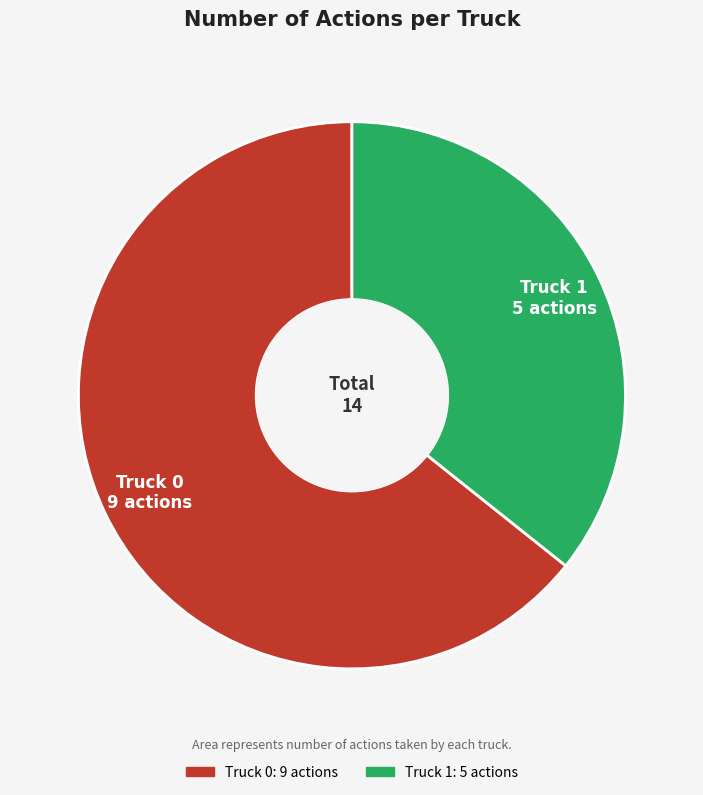

Count the number of slices in the pie.

2